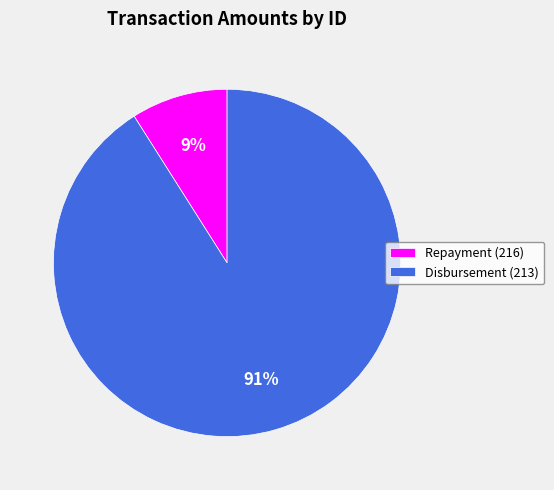

To the nearest percent, what is the average slice percentage?

50%